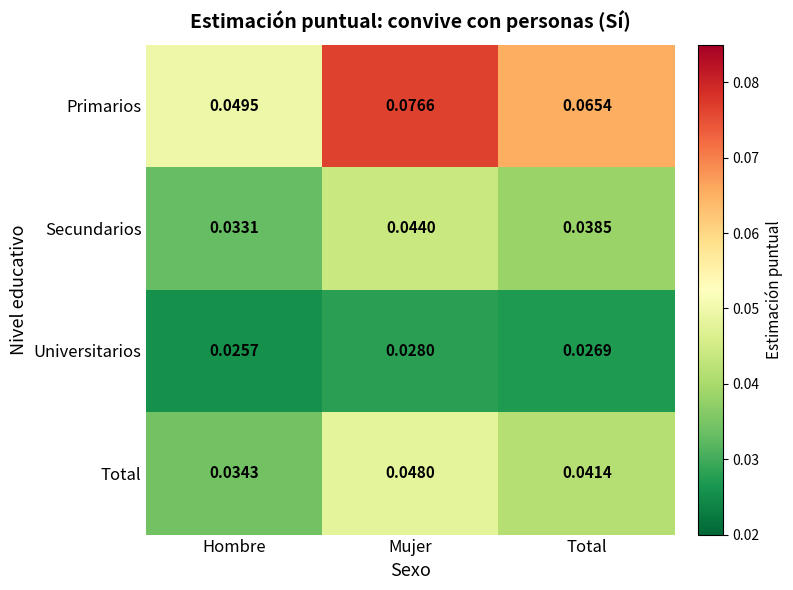

Count the number of categories in the chart.

3